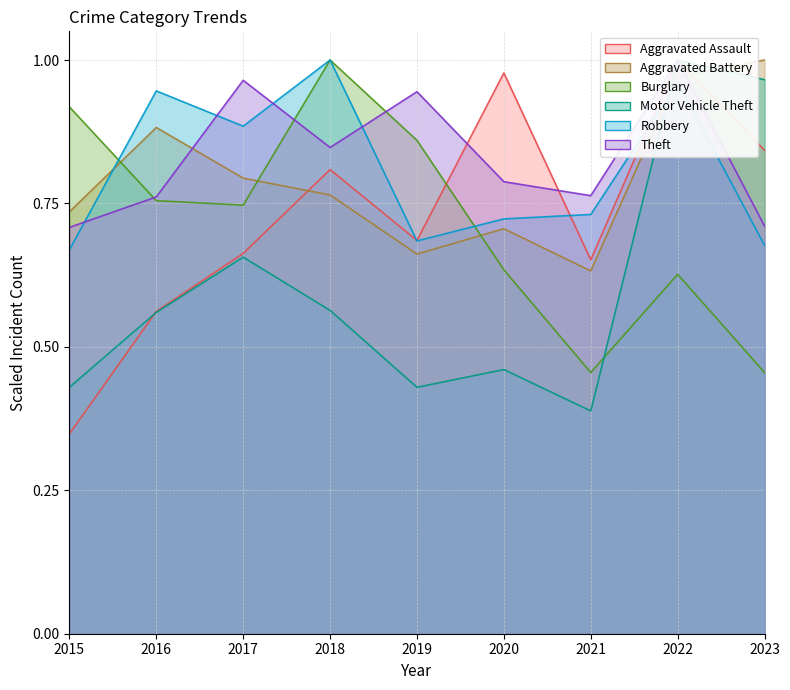

Where is the first local minimum for Aggravated Assault?

2019